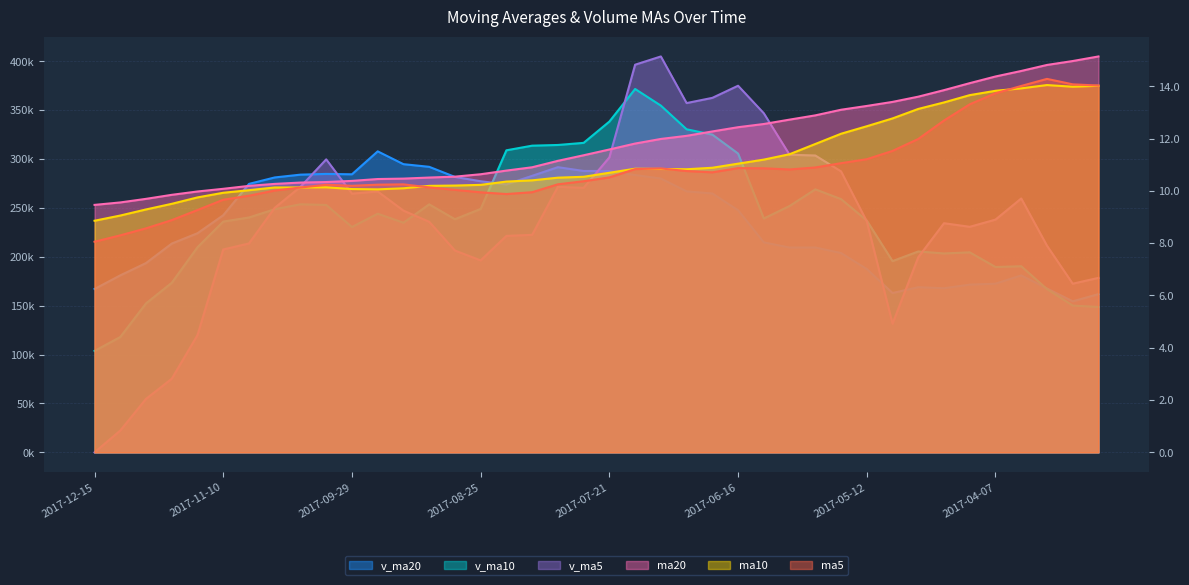

In ma10, how many points are higher than both neighbors (excluding endpoints)?

3